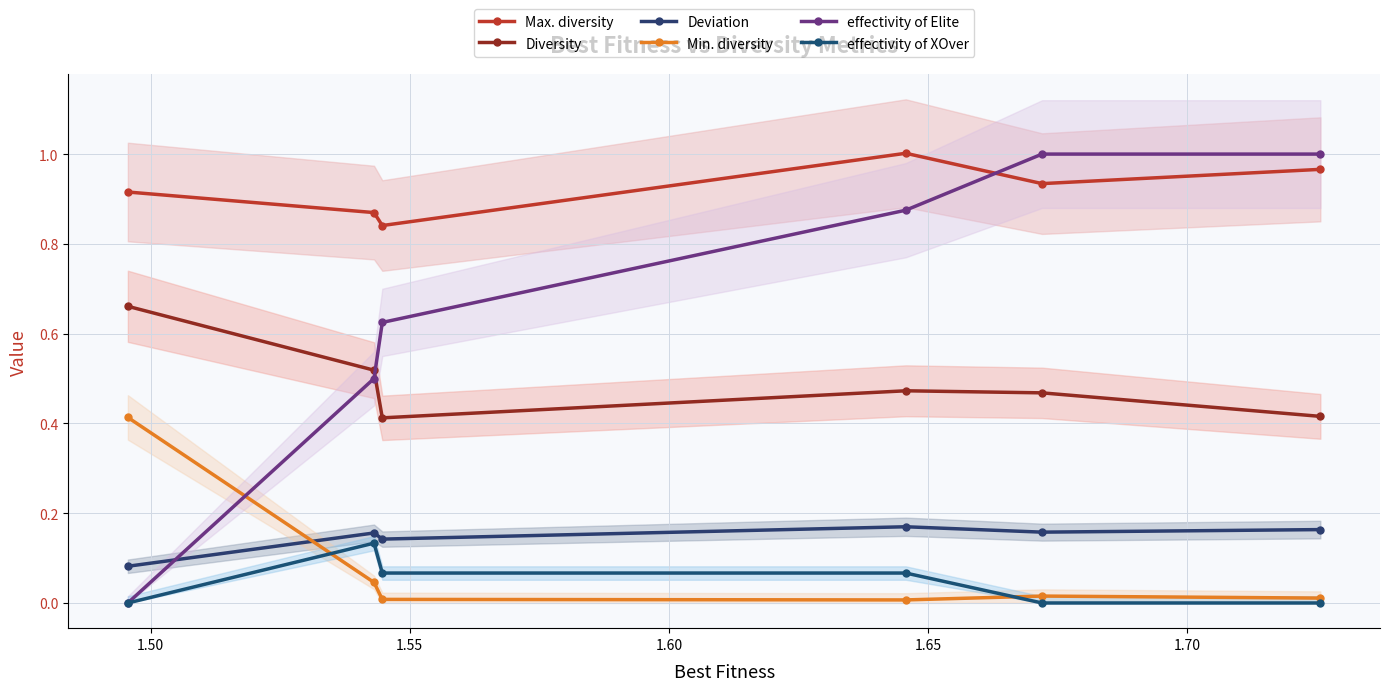

How many categories are shown in the chart?

6